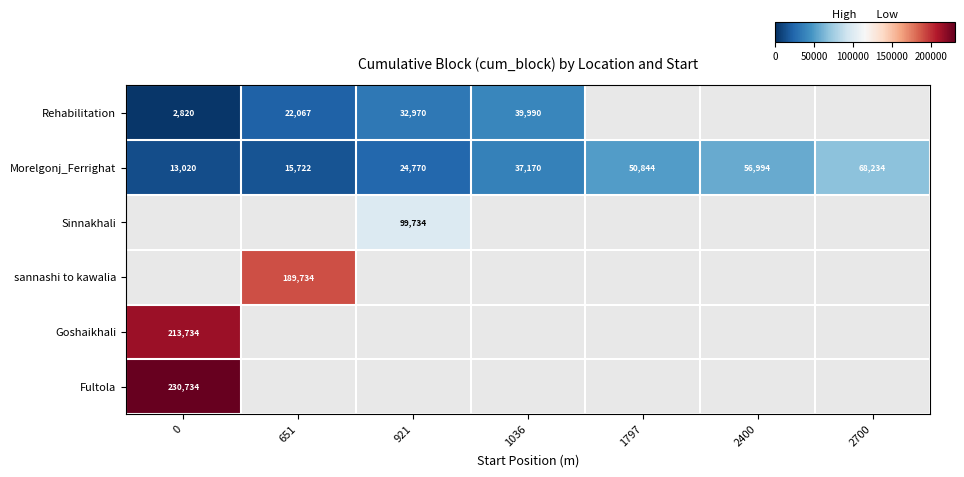

List the labels in order of Morelgonj_Ferrighat value, largest first.

2700, 2400, 1797, 1036, 921, 651, 0